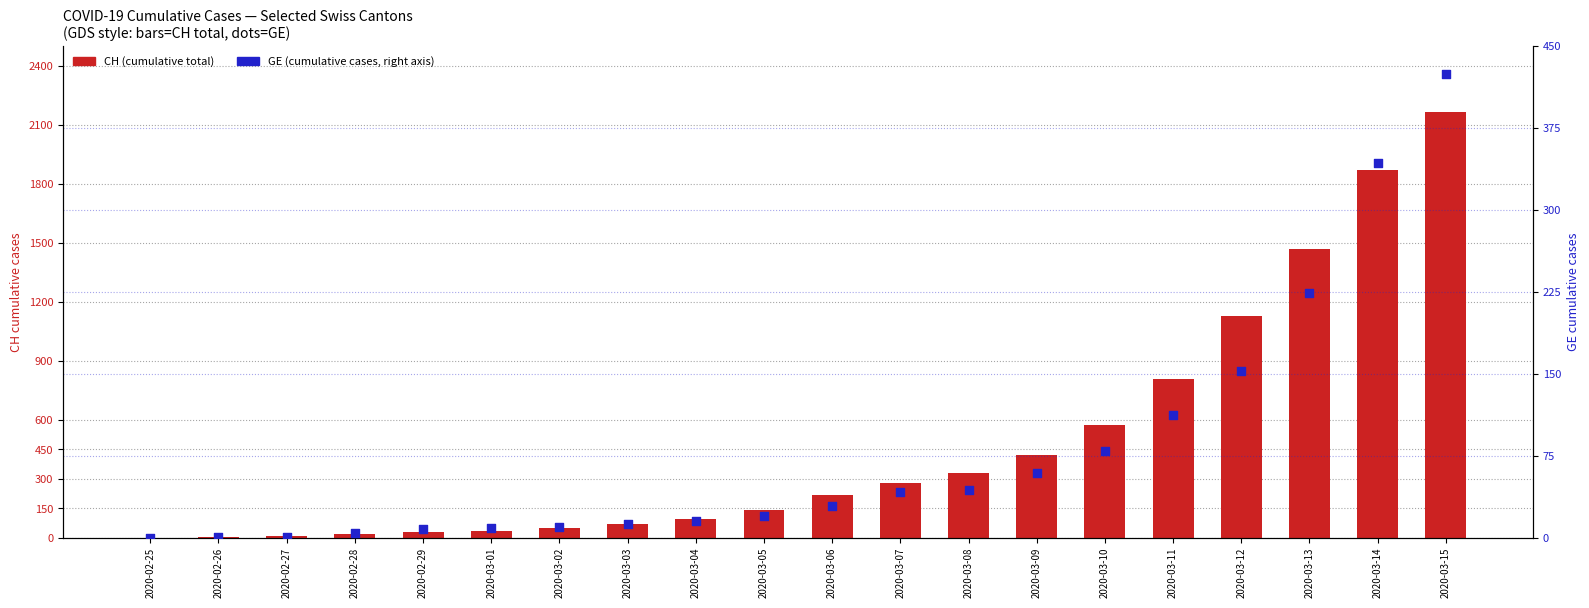

Which series has the largest total across all categories?

CH (total)